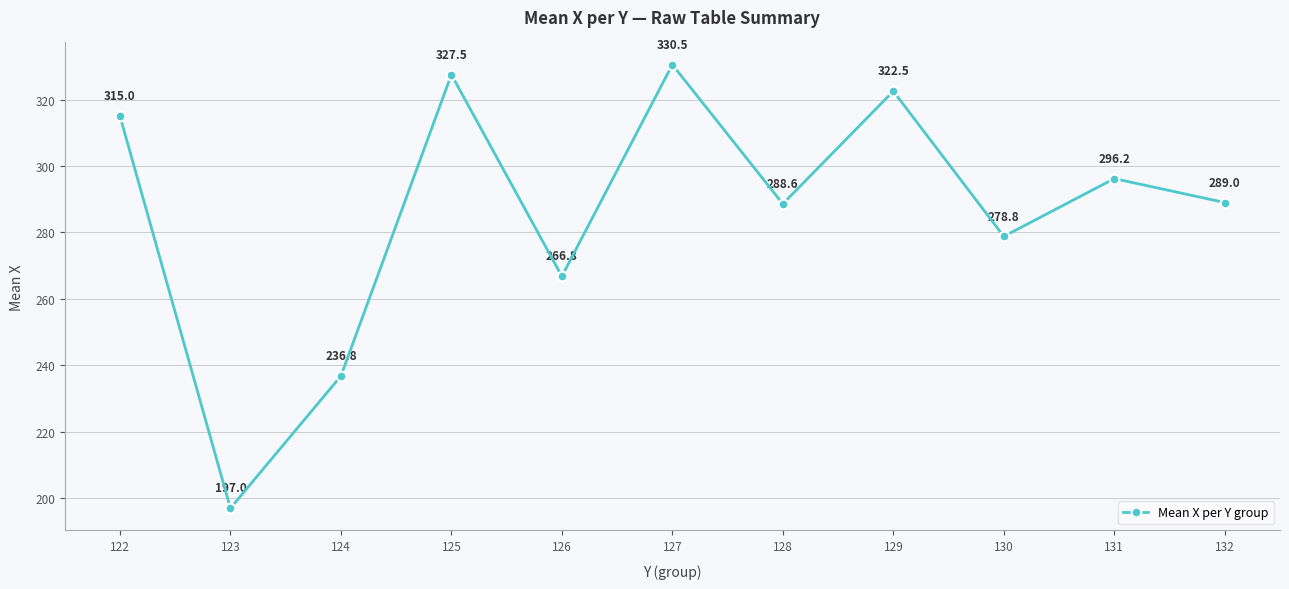

True or false: the data shows 485.1 at 122.

False